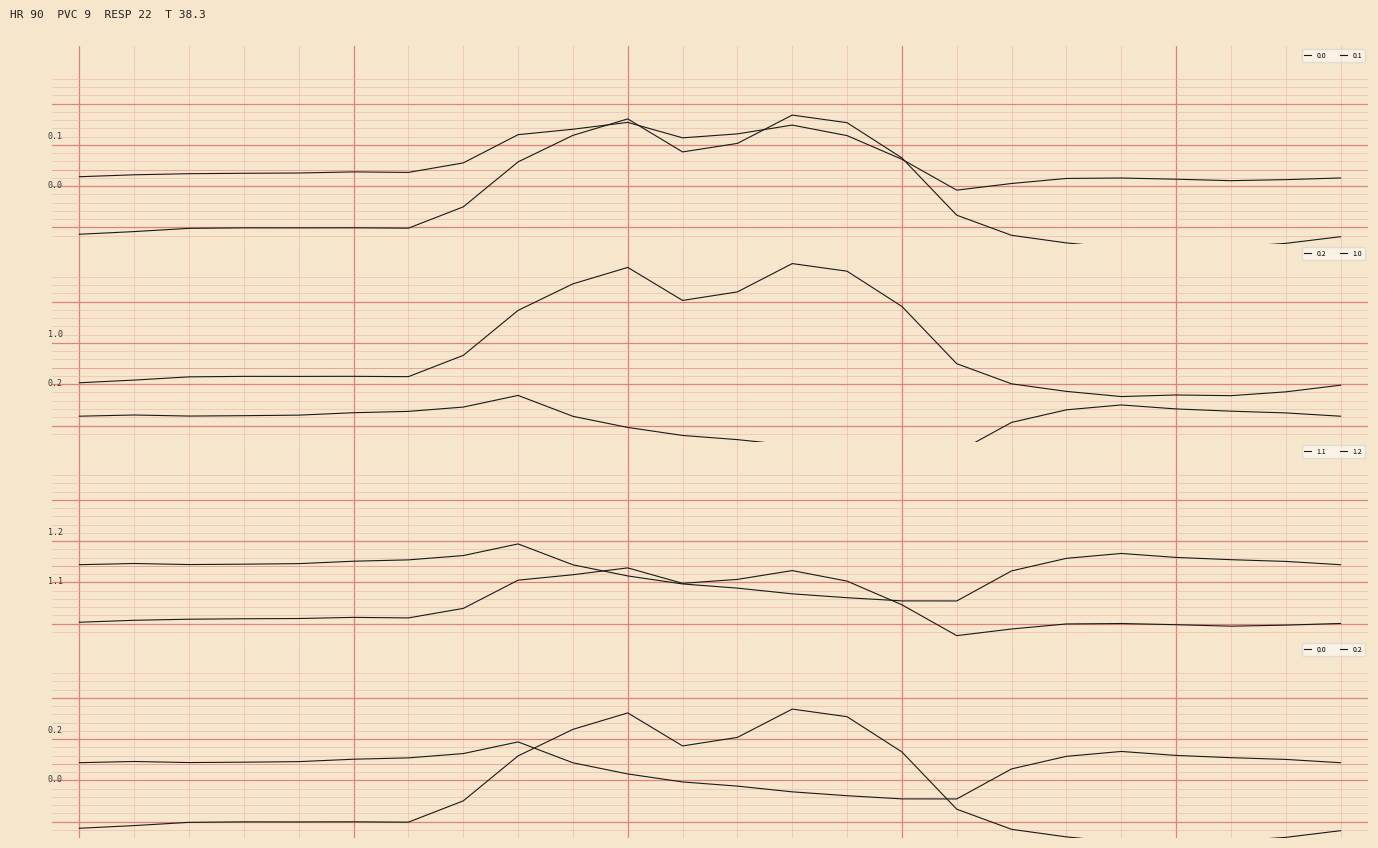

True or false: 0.0 has a value of -949.2 at 19.

True